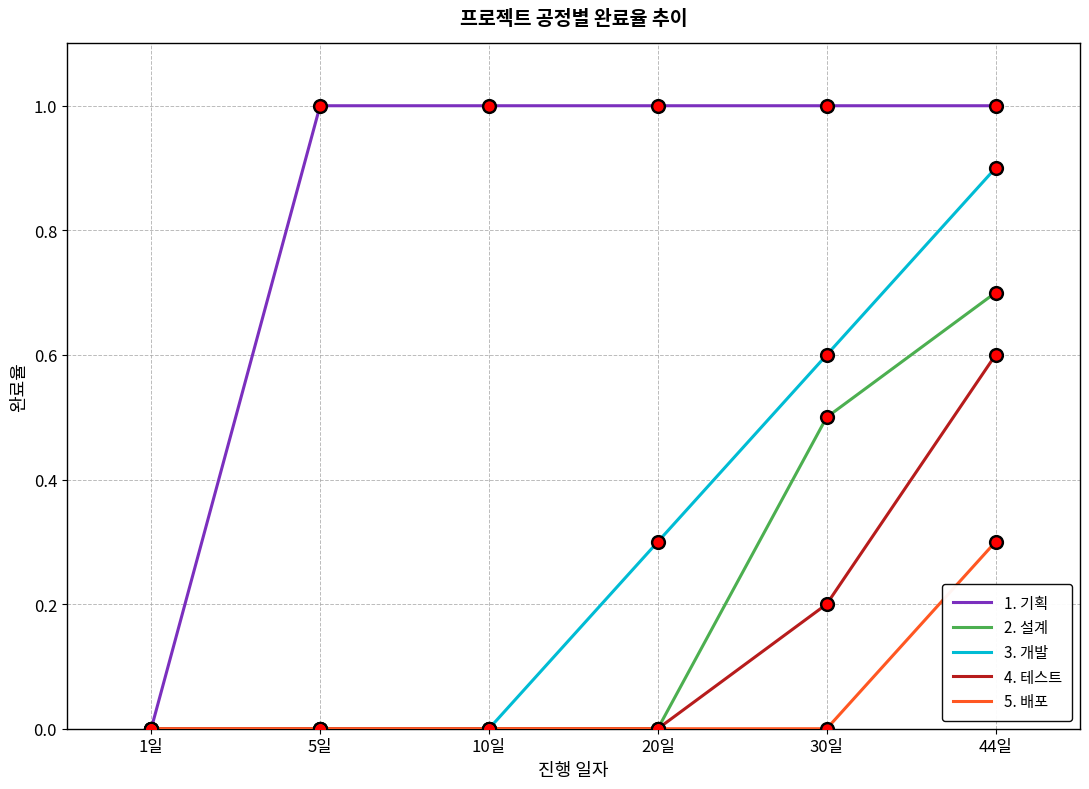

Between 20일 and 30일, which series saw the biggest shift?

2. 설계